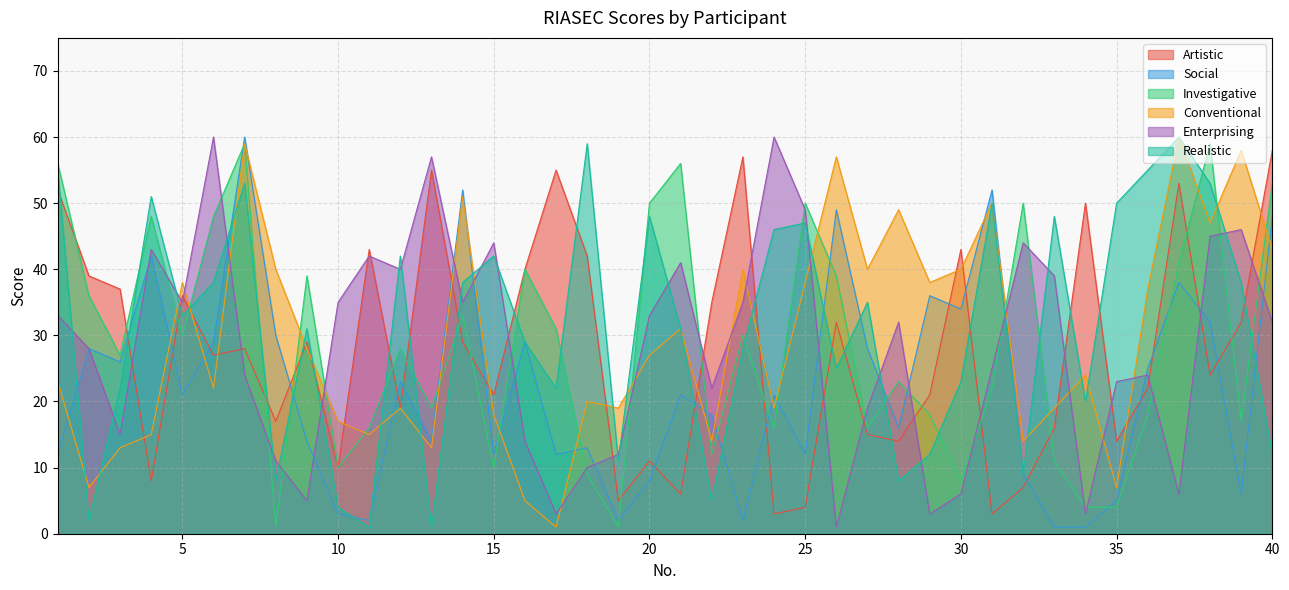

How many times do Conventional and Investigative cross each other?

17